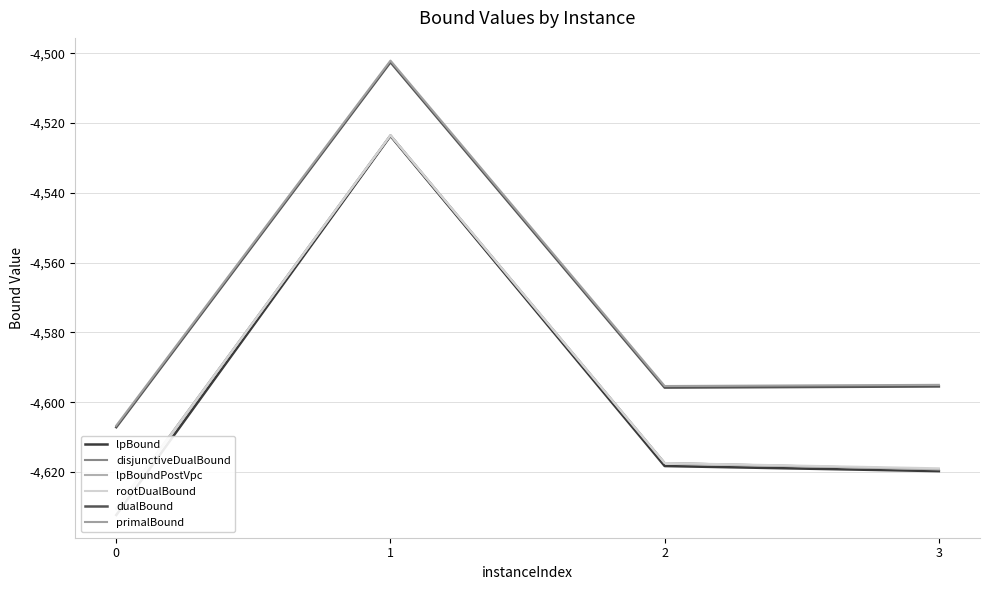

Which series has the largest range (max minus min)?

lpBound